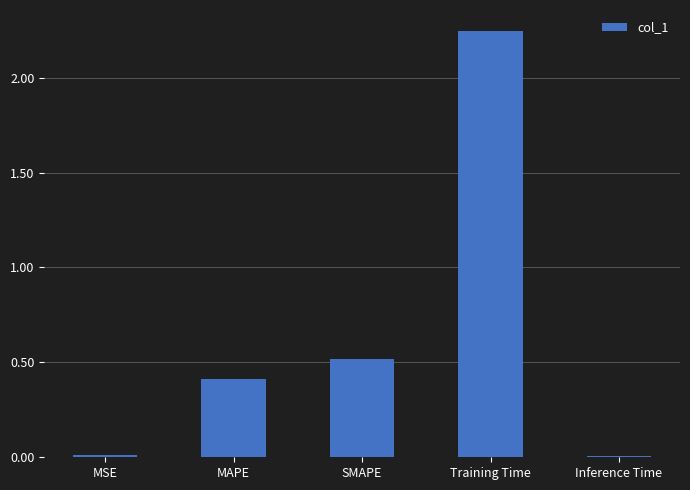

At which category does the chart reach its peak across all series?

Training Time